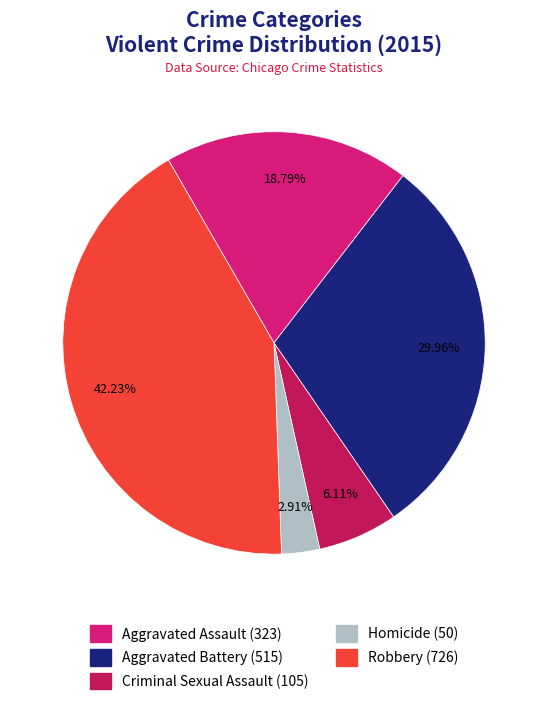

Which category has the smallest portion of the pie?

Homicide